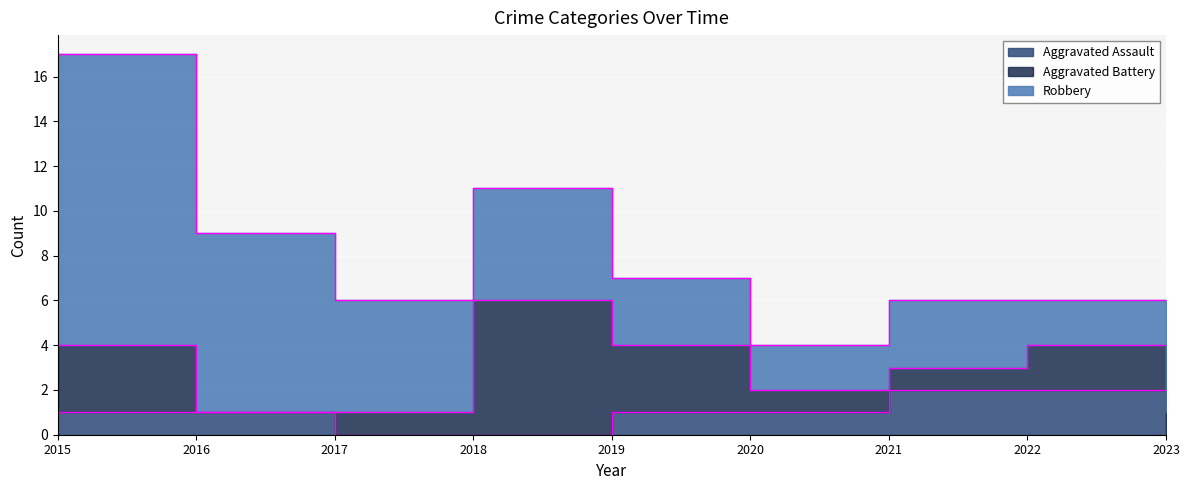

Which has a higher value, 2017 or 2018?

2017